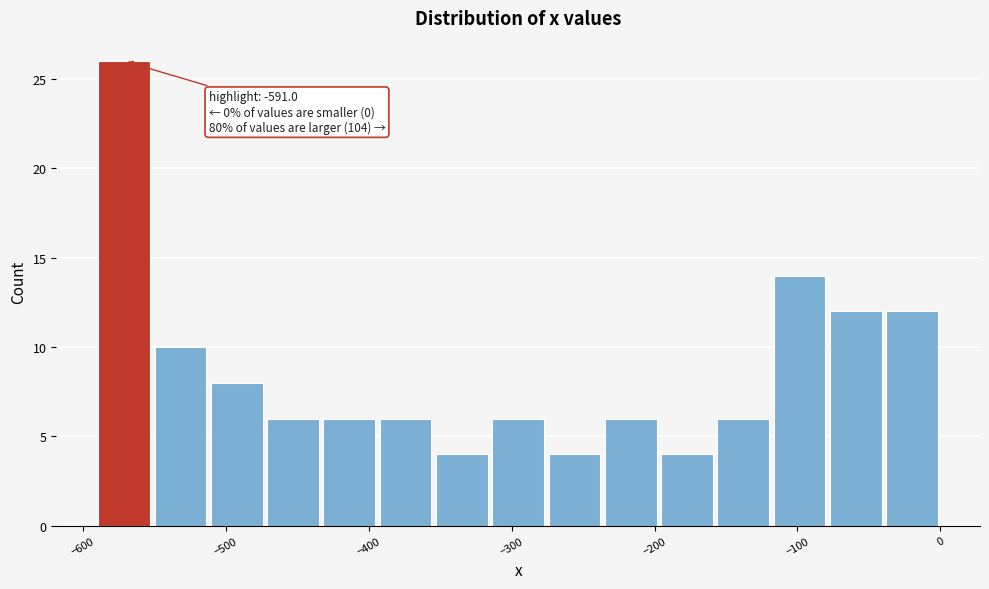

Read against the x-axis, roughly where is the centre of the tallest bar?

-570